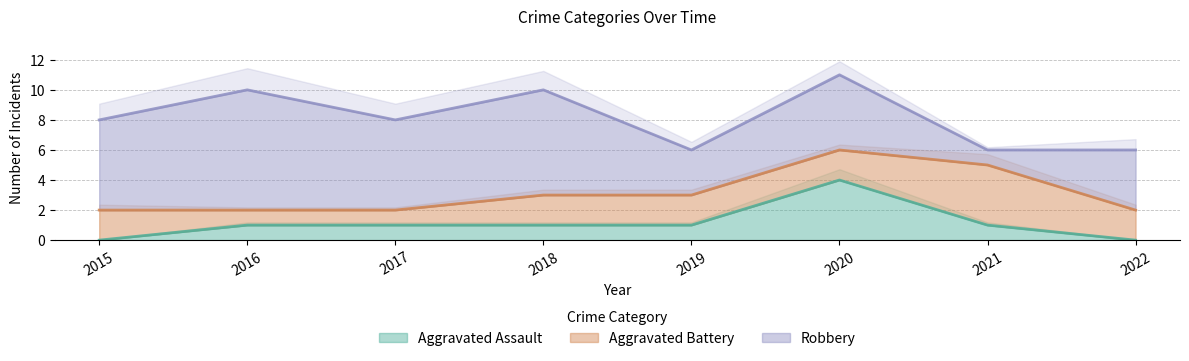

How many lines are shown in the chart?

3